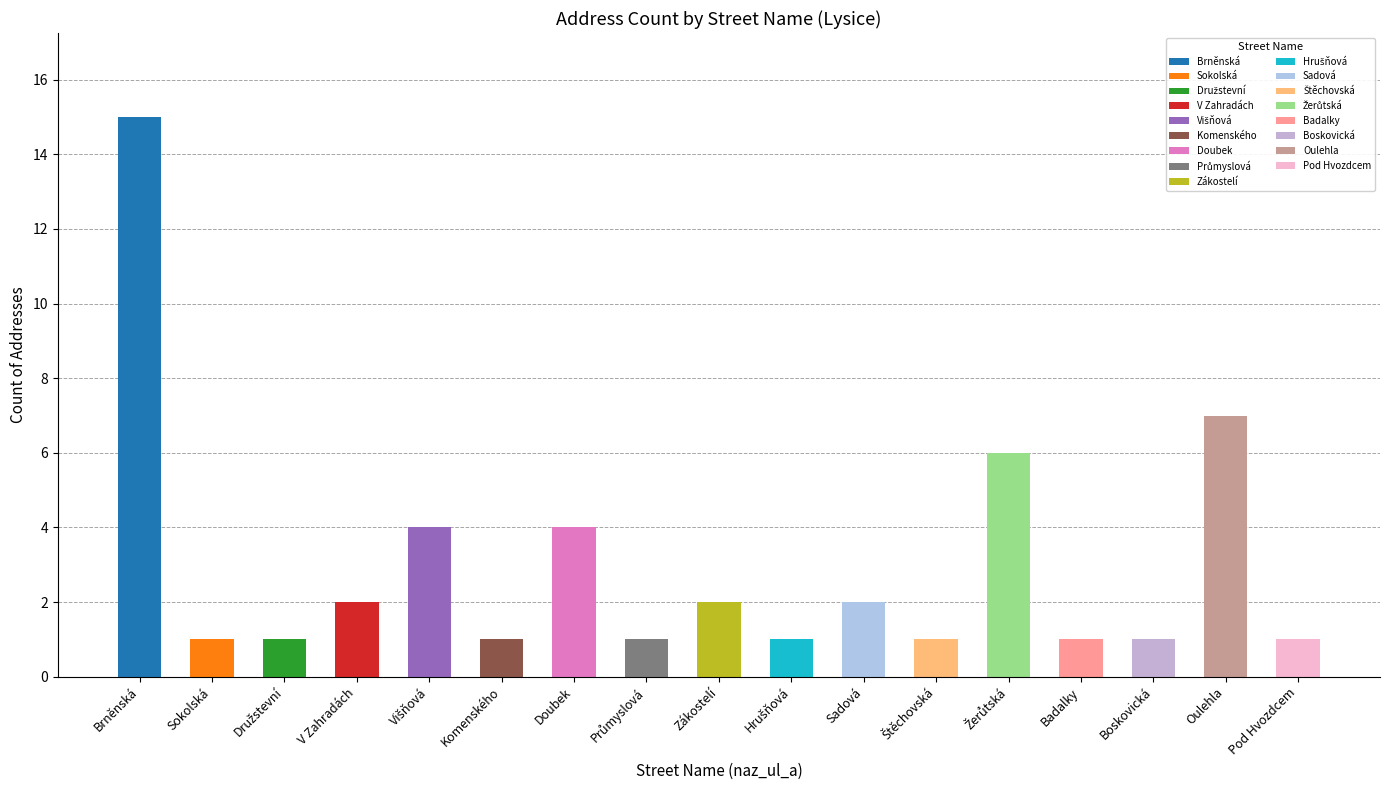

What is the average value?

3